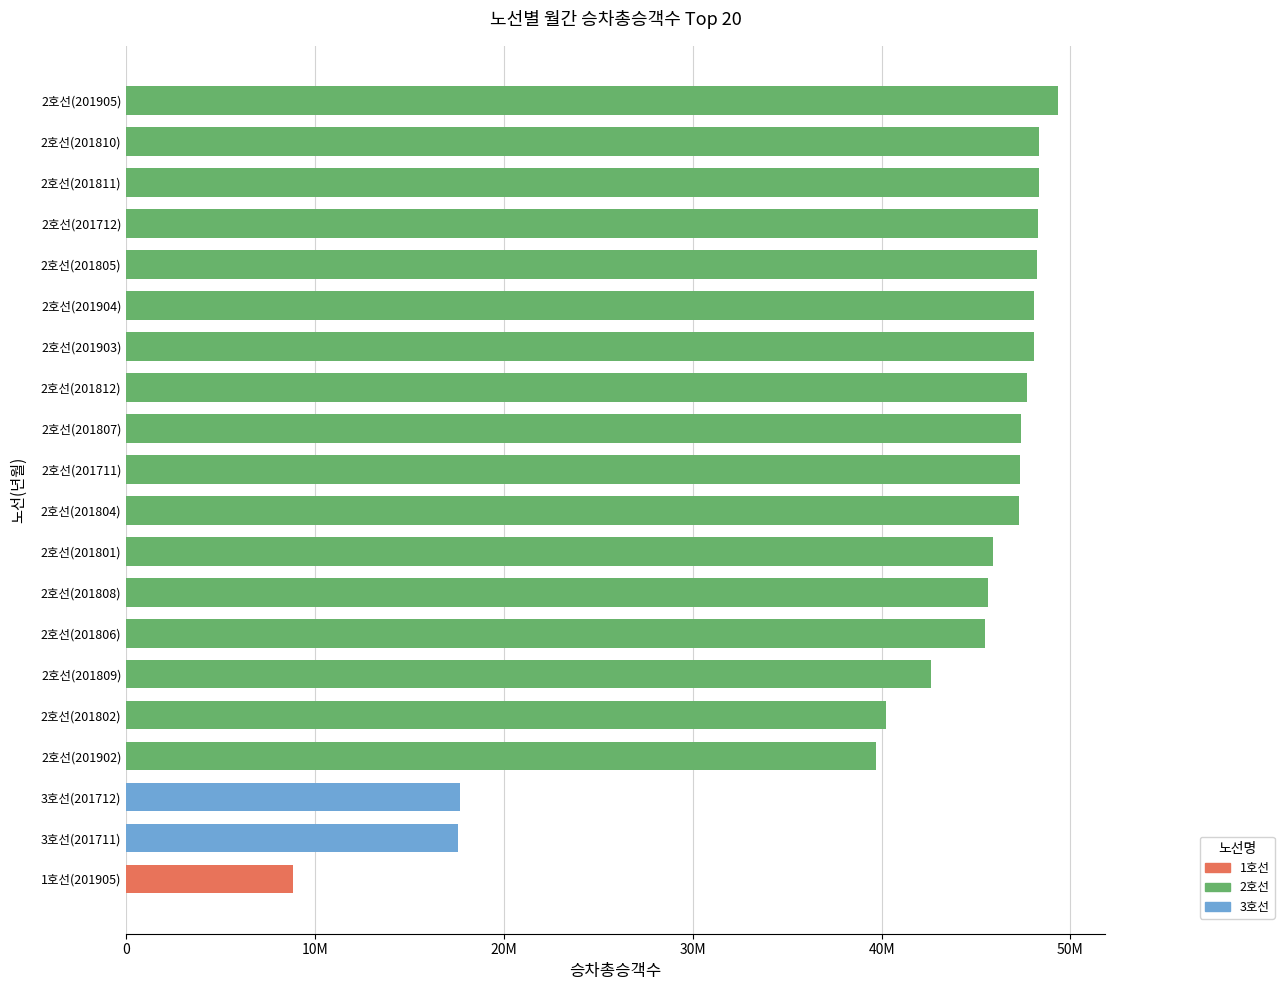

Are the bars horizontal?

Yes